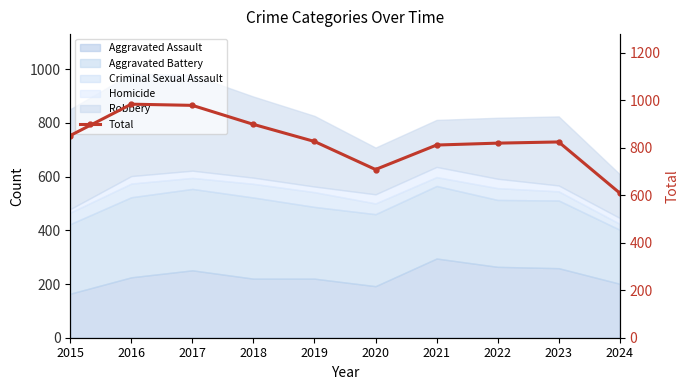

The value at 2015 is 481. True or false?

False